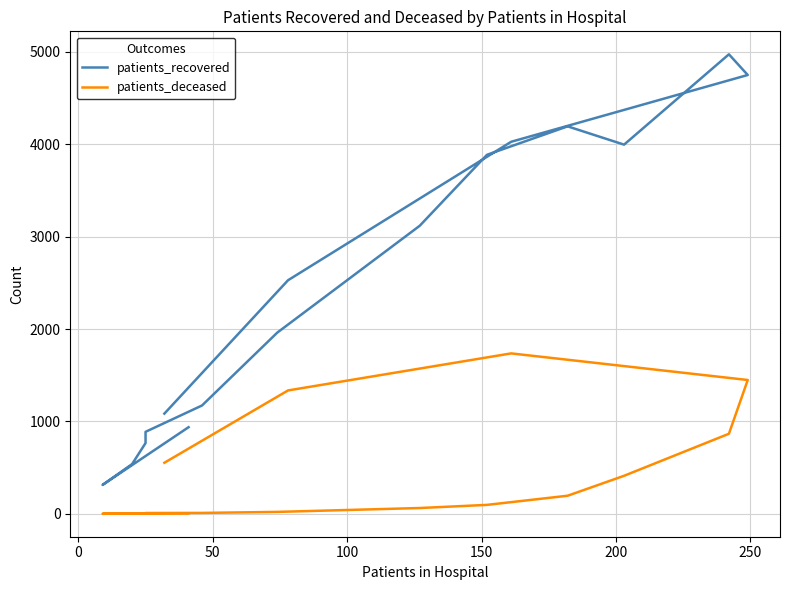

How many values in the patients_recovered series exceed 2529?

7